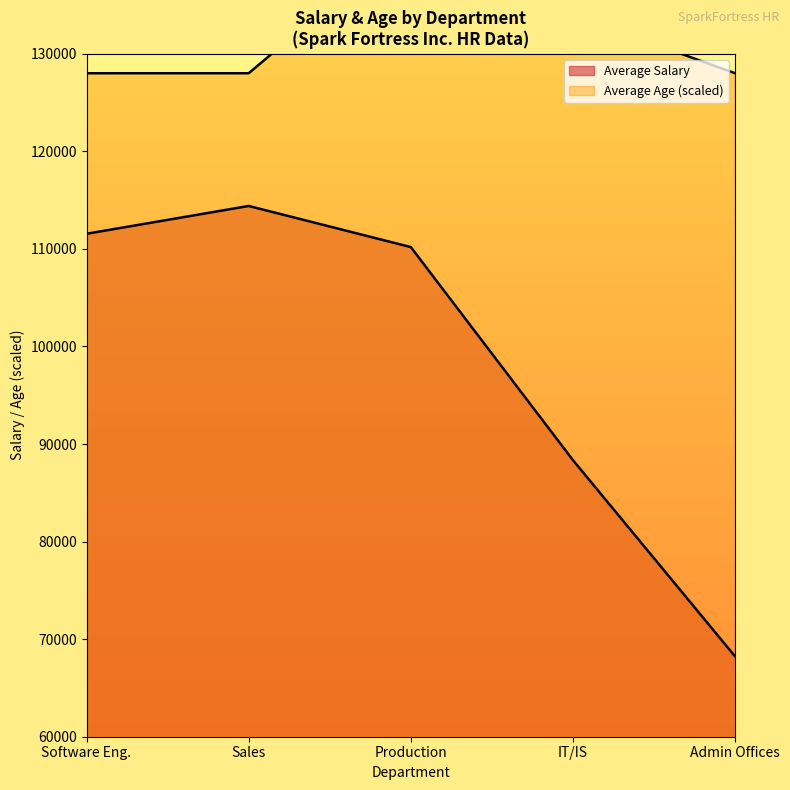

Between Production and IT/IS II, which series saw the biggest shift?

Average Salary